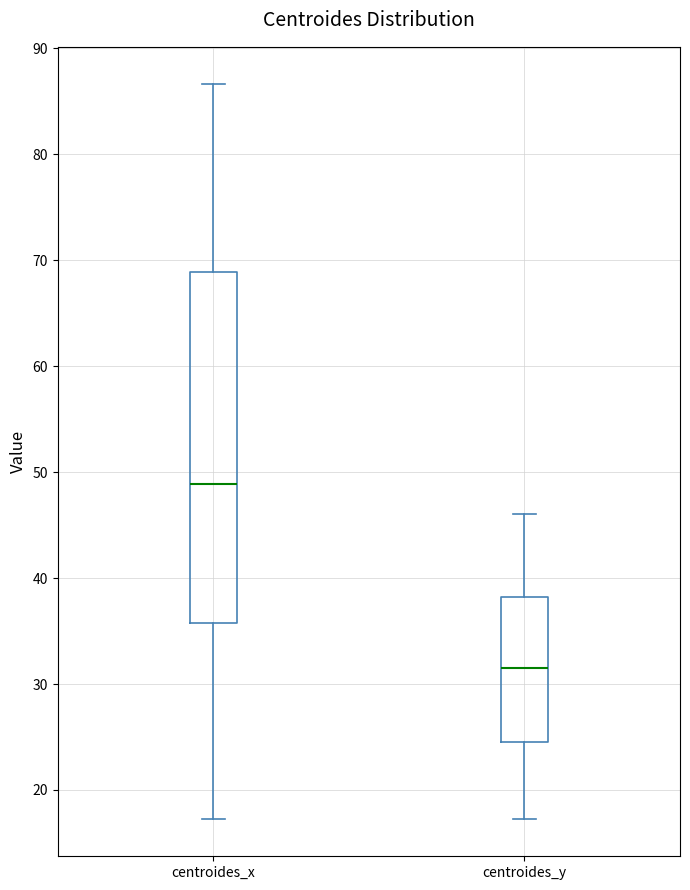

Reading left to right, read every box against the y-axis: the position of its median line, the range the box covers, and the ends of its whiskers. The values are not printed on the chart, so give them approximately, as read against the axis.

centroides_x: median 49, box 36 to 69, whiskers 17 to 87
centroides_y: median 32, box 24 to 38, whiskers 17 to 46